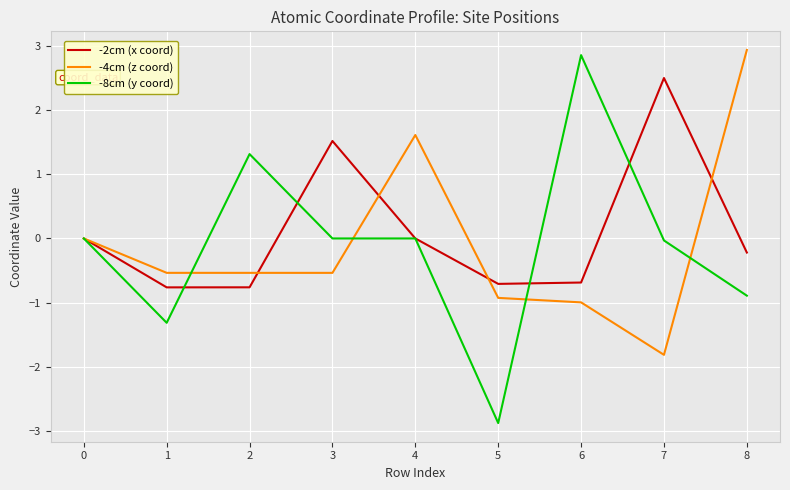

List the series in order of their peak value, lowest first.

-2cm (x coord), -8cm (y coord), -4cm (z coord)